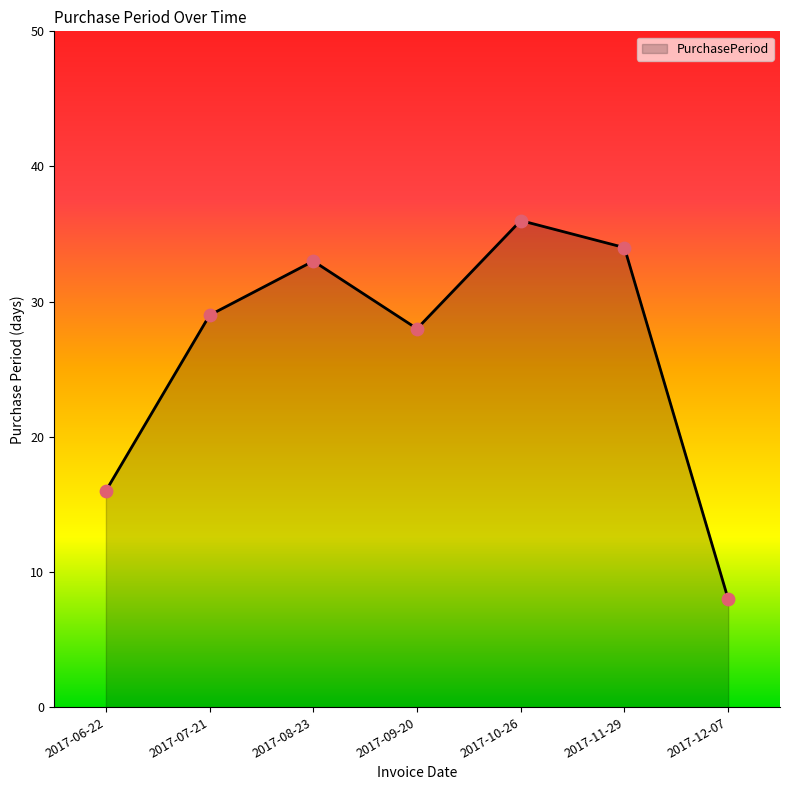

Approximately how many times larger is the value at 2017-06-22 compared to 2017-10-26?

0.4